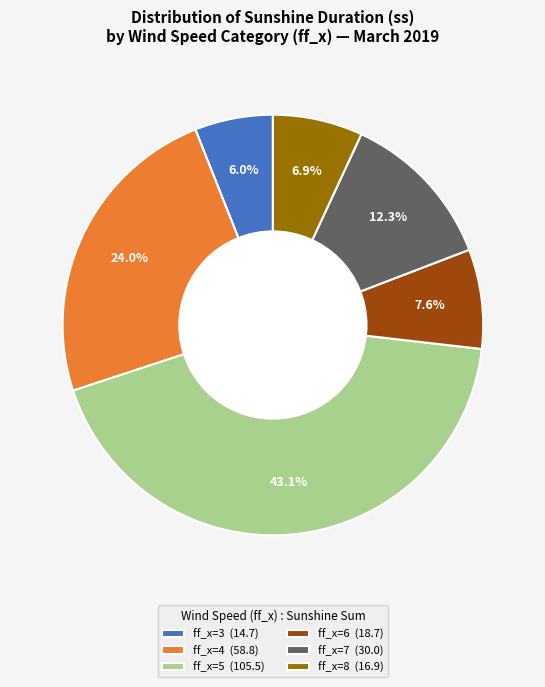

What is the smallest slice in the pie chart?

ff_x=3 (14.7)